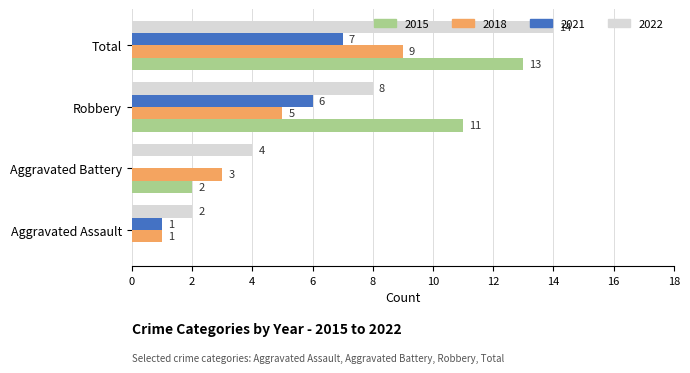

What is the approximate value of 2018 at Total?

9